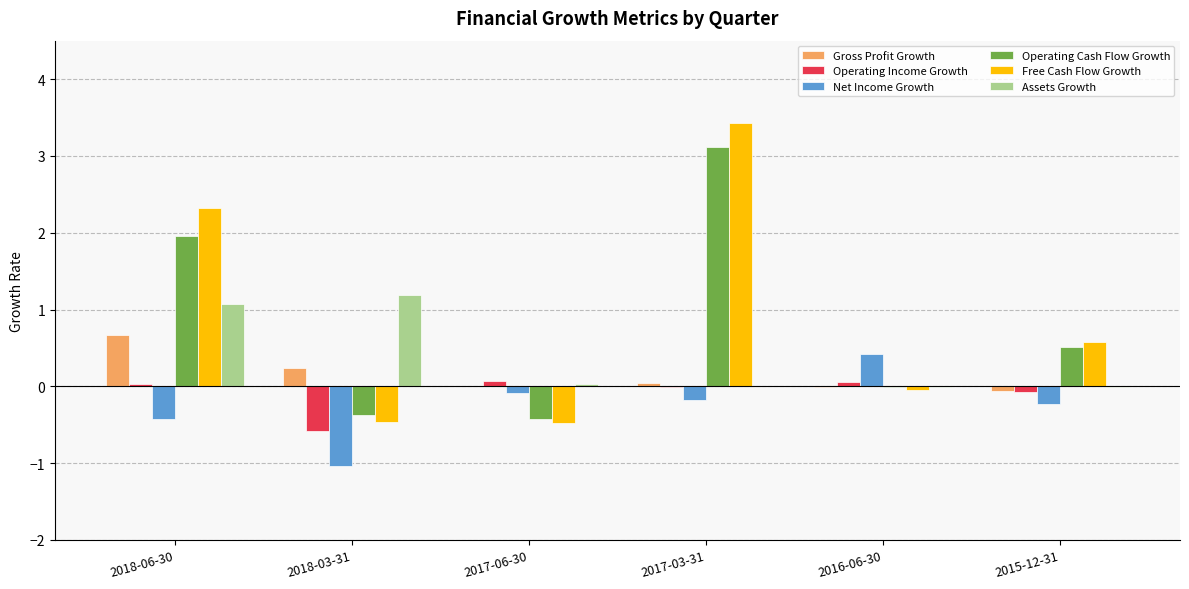

What is the greatest value displayed?

3.4